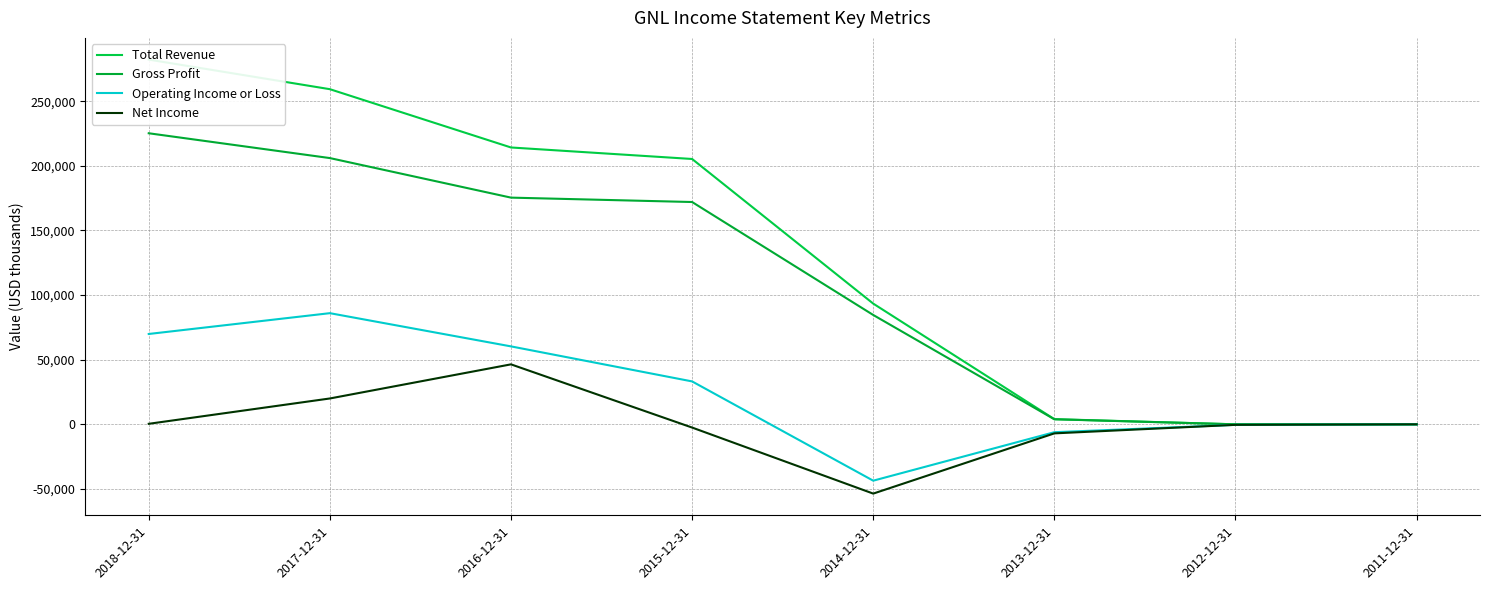

What is the label of the 3rd point from the right?

2013-12-31